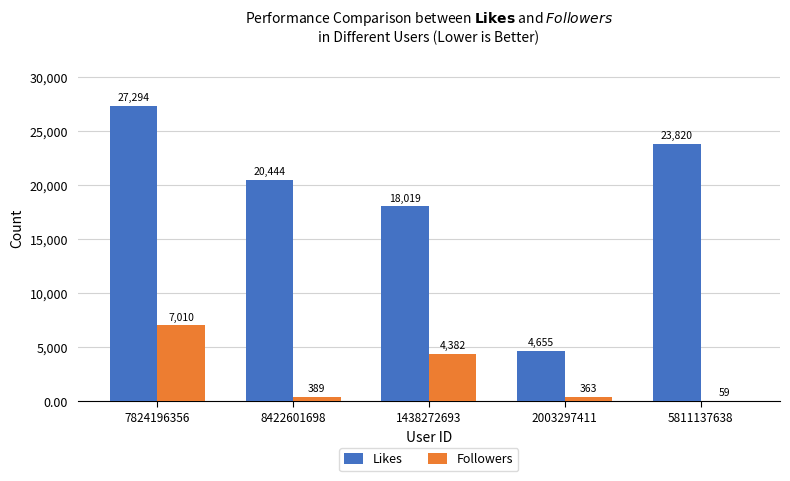

At which label does Likes first exceed 20444?

7824196356